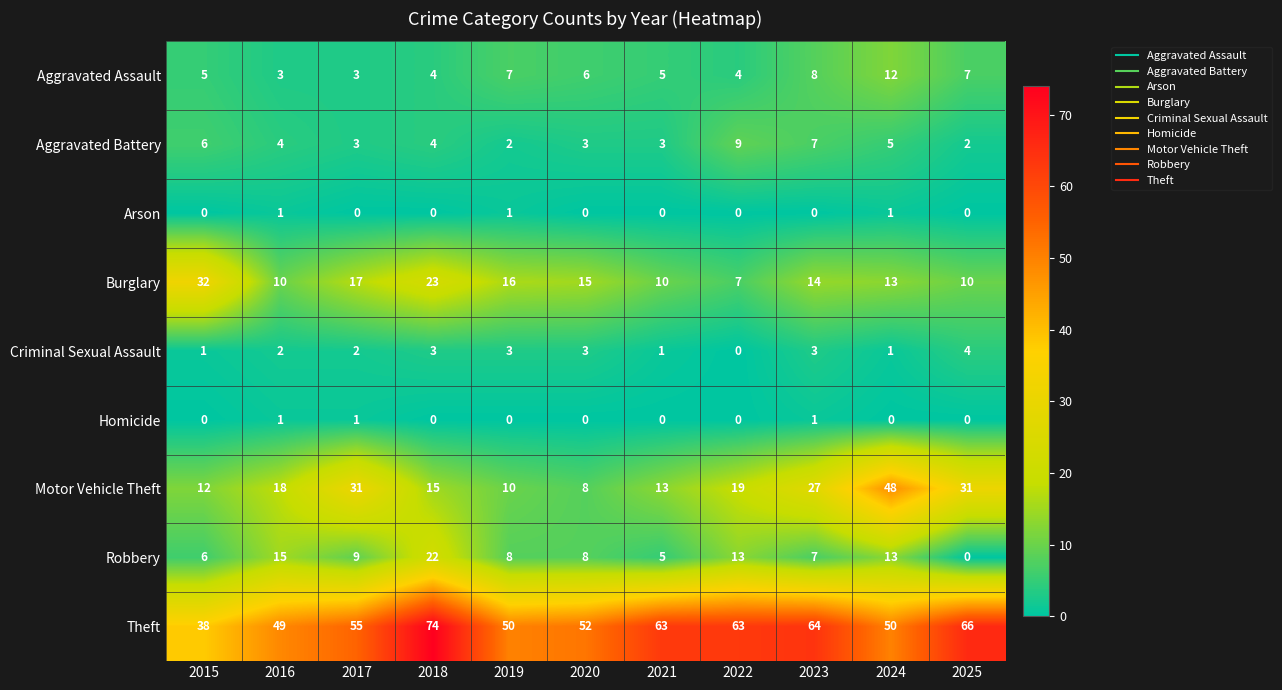

What is the maximum value shown in the chart?

74